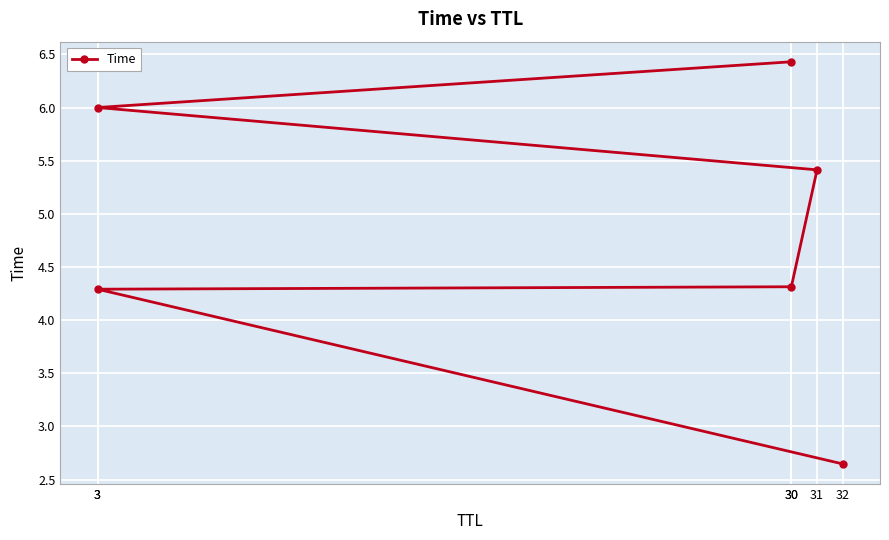

How many values exceed 5?

3